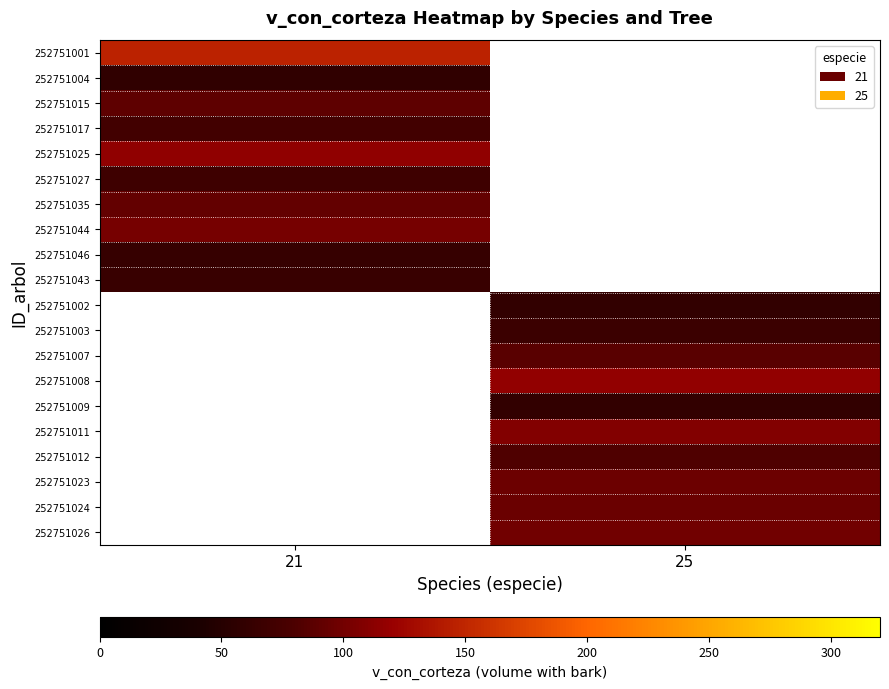

List the labels in order of 252751035 value, largest first.

21, 25